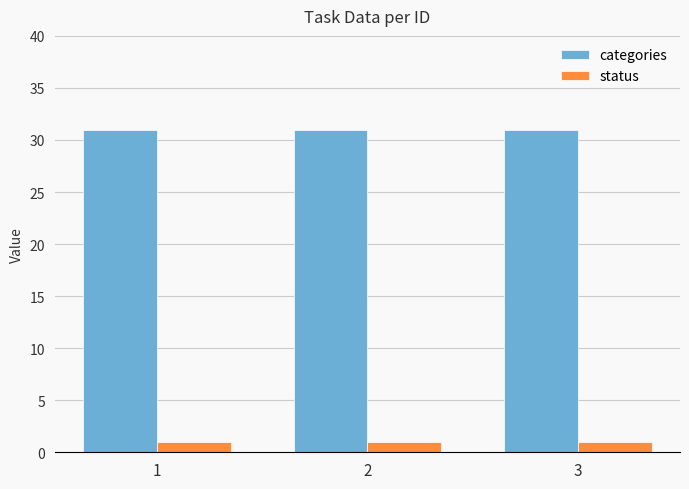

List the series in order of their peak value, lowest first.

status, categories